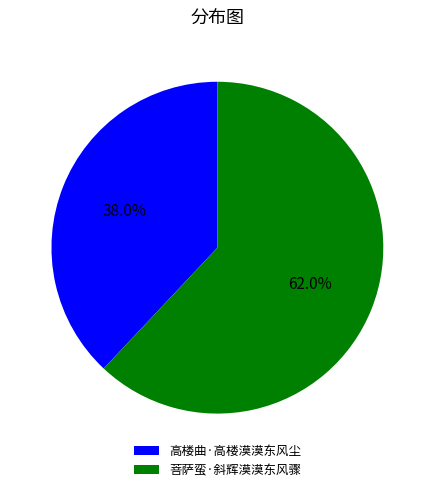

Does any single category account for the majority?

Yes